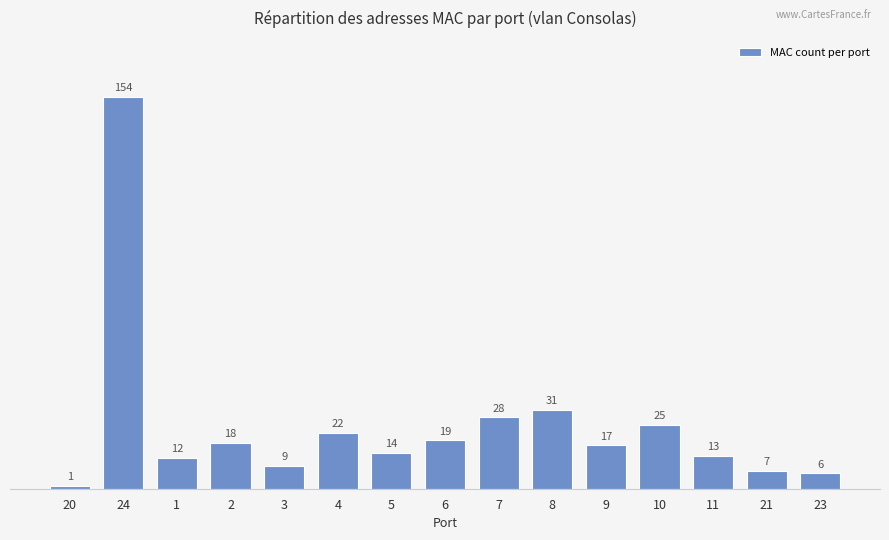

List the labels in order of value, largest first.

24, 8, 7, 10, 4, 6, 2, 9, 5, 11, 1, 3, 21, 23, 20